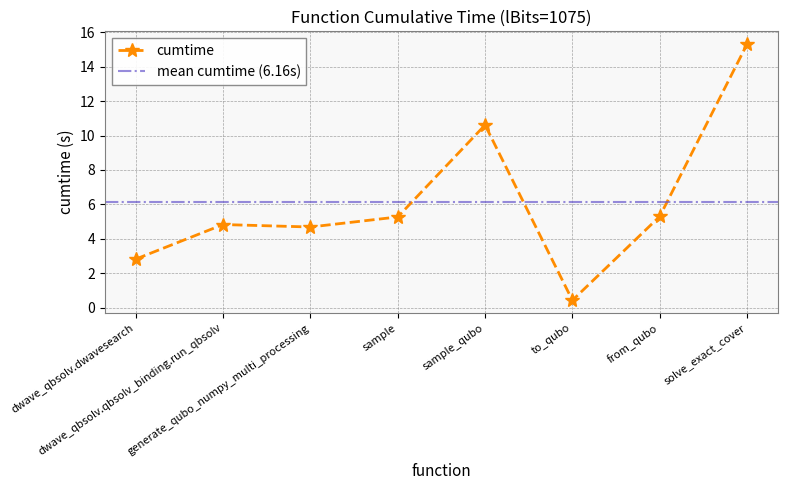

Read the value at generate_qubo_numpy_multi_processing.

4.7